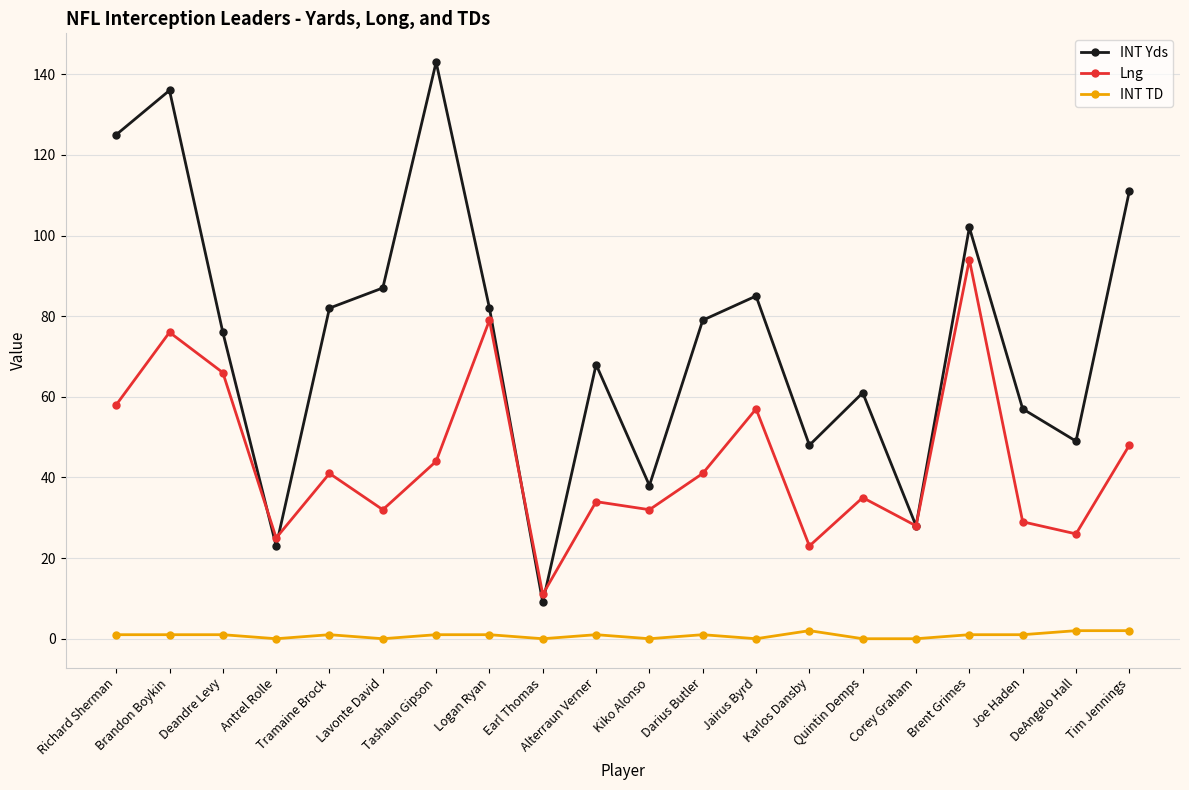

The Lng series shows 79 at Logan Ryan. True or false?

True